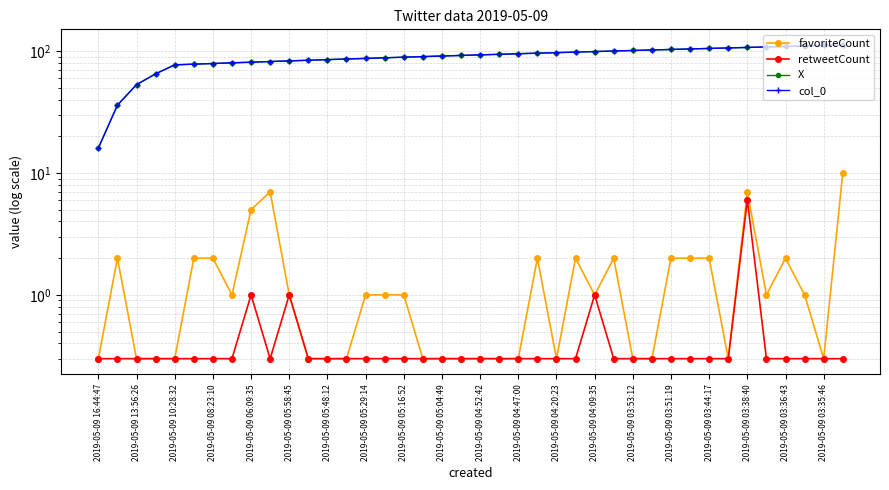

What position from the left is 25?

26